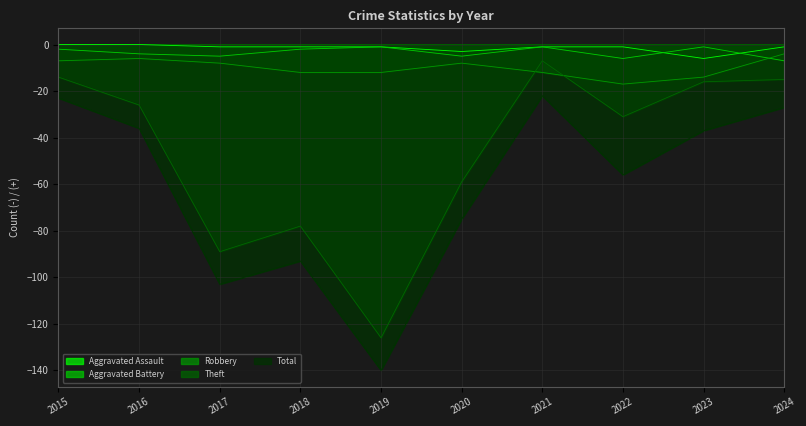

What is the lowest value of the Aggravated Battery series?

-7